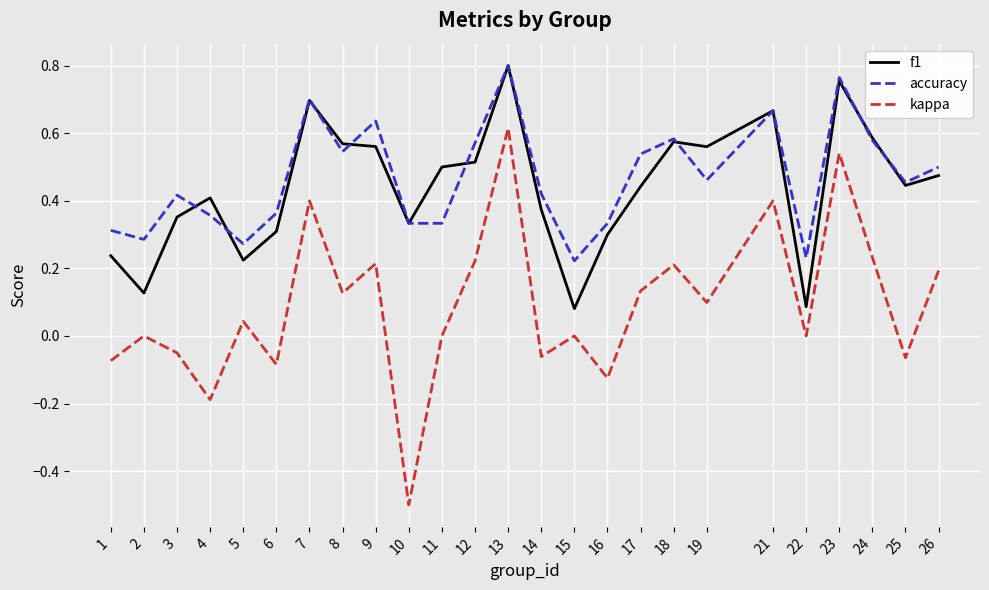

True or false: kappa and f1 cross at least once.

False